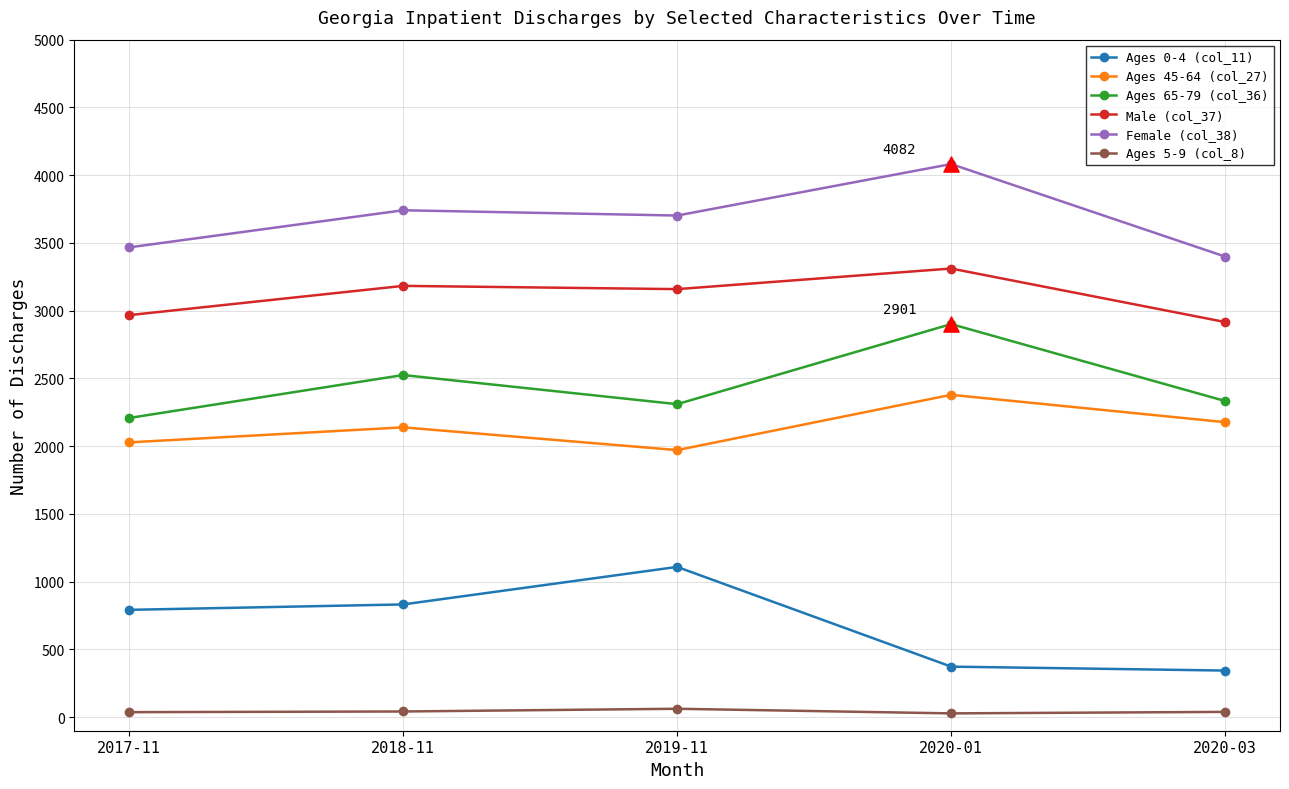

Is the value of Male (col_37) at 2017-11 greater than the value of Ages 45-64 (col_27) at 2018-11?

Yes